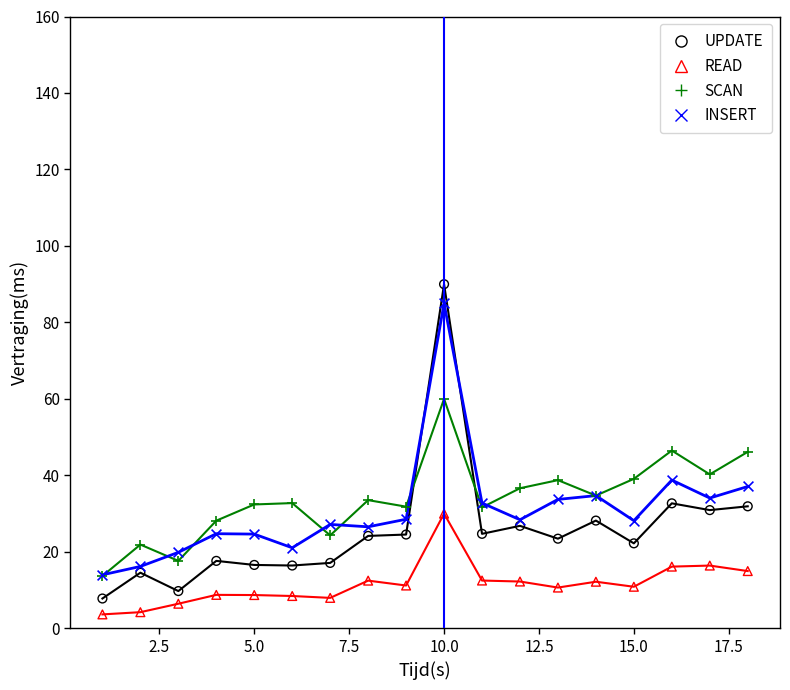

What are all the series names shown in the legend?

UPDATE, READ, SCAN, INSERT